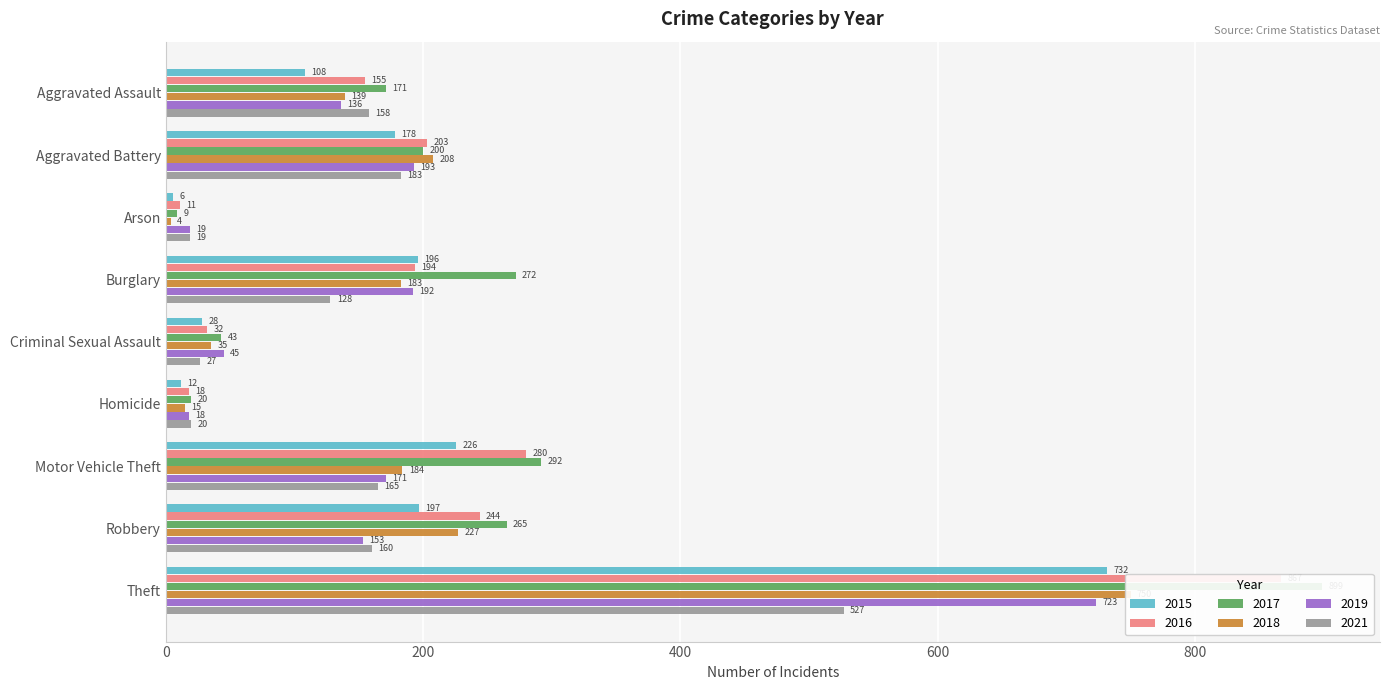

Which label corresponds to the smallest value in the chart?

Arson